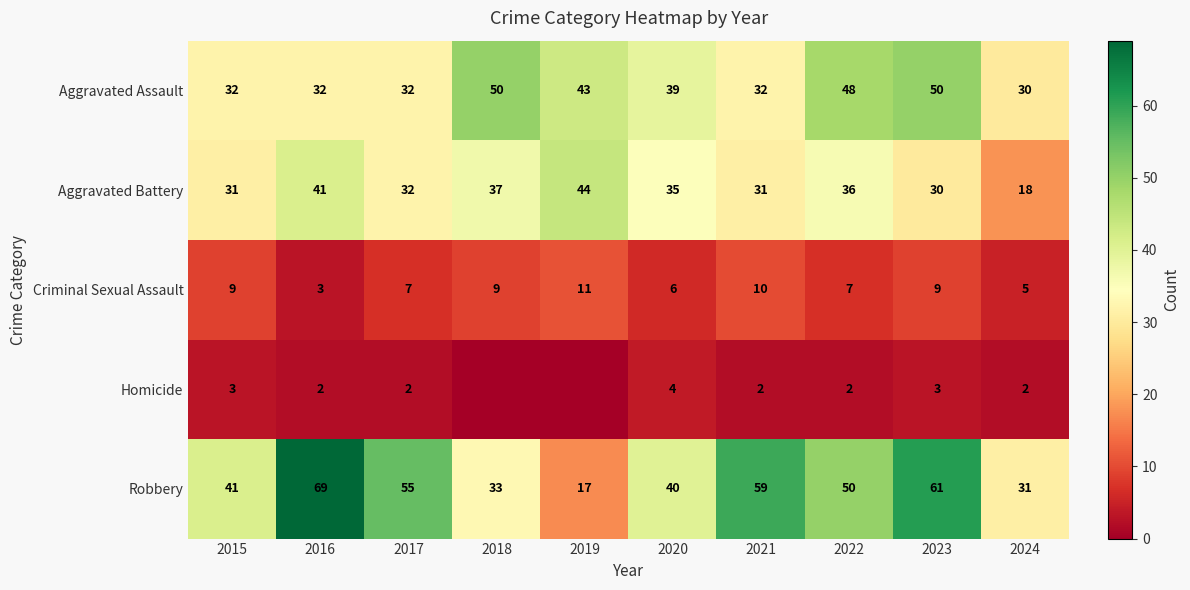

At how many categories does at least one series exceed 5?

10